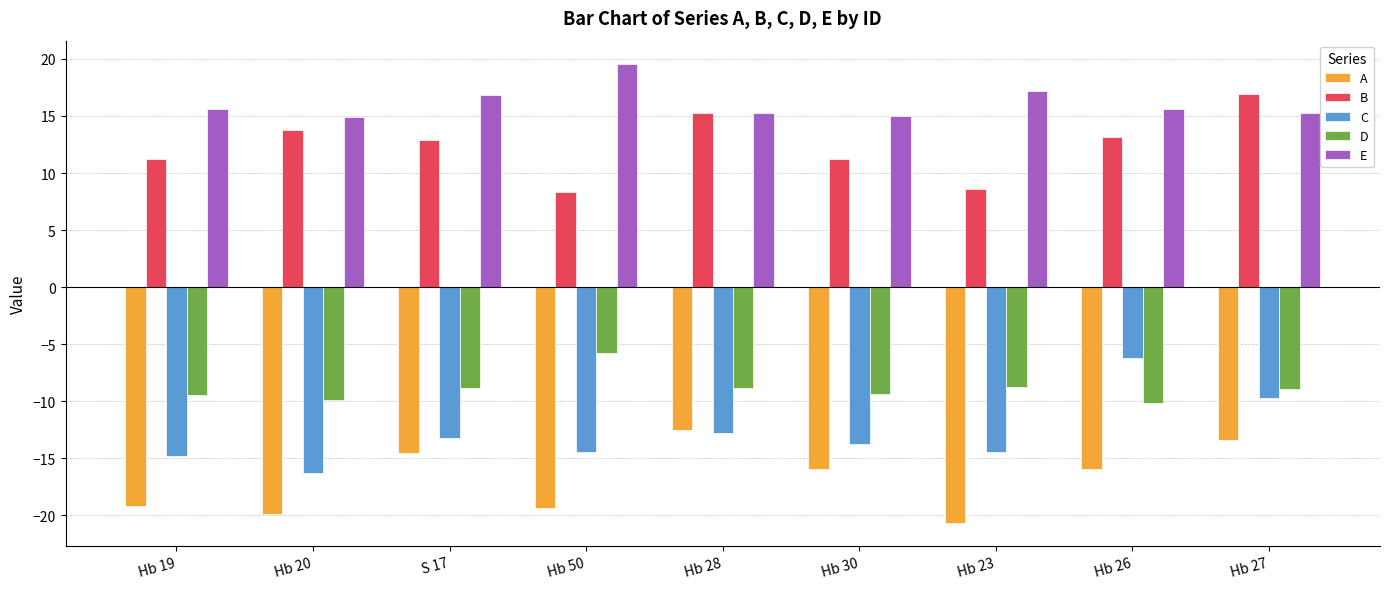

What is the sum of all C values?

-115.8